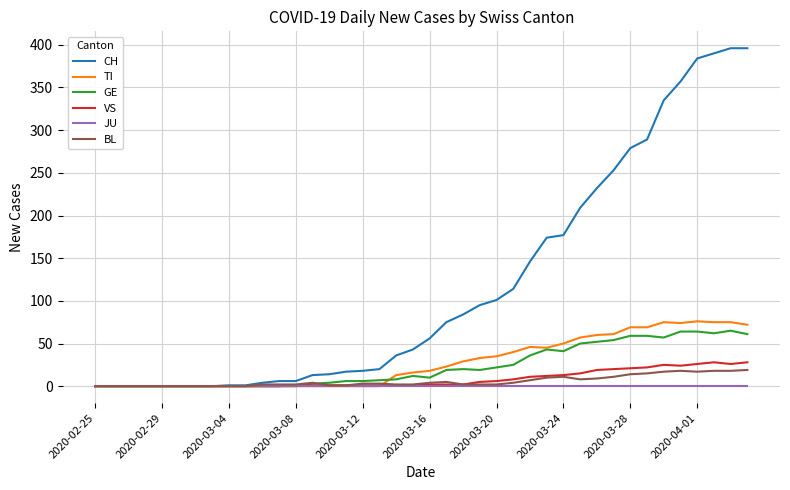

Which series has the largest total across all categories?

CH